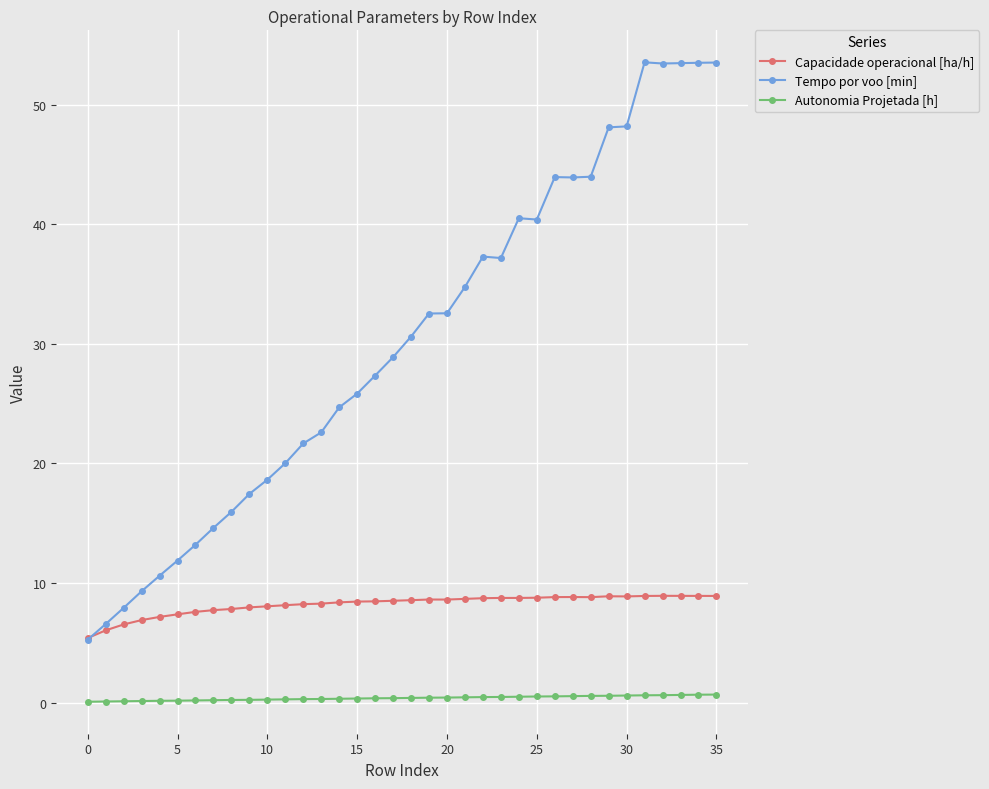

In Tempo por voo [min], how many points are lower than both neighbors (excluding endpoints)?

4